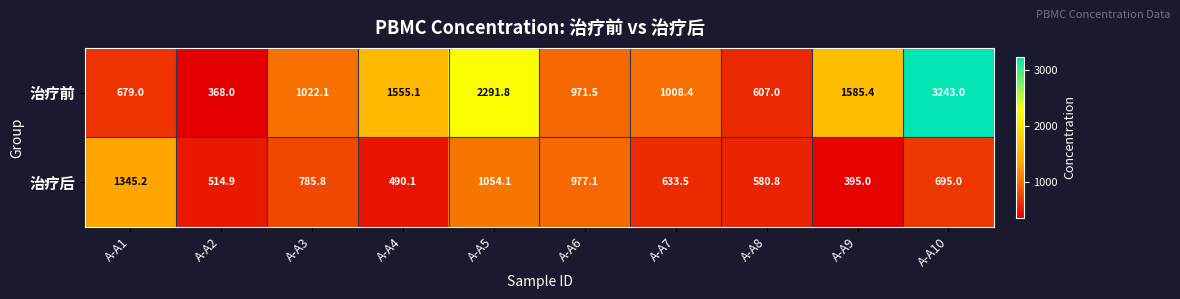

Which series changed the most between A-A2 and A-A9?

治疗前